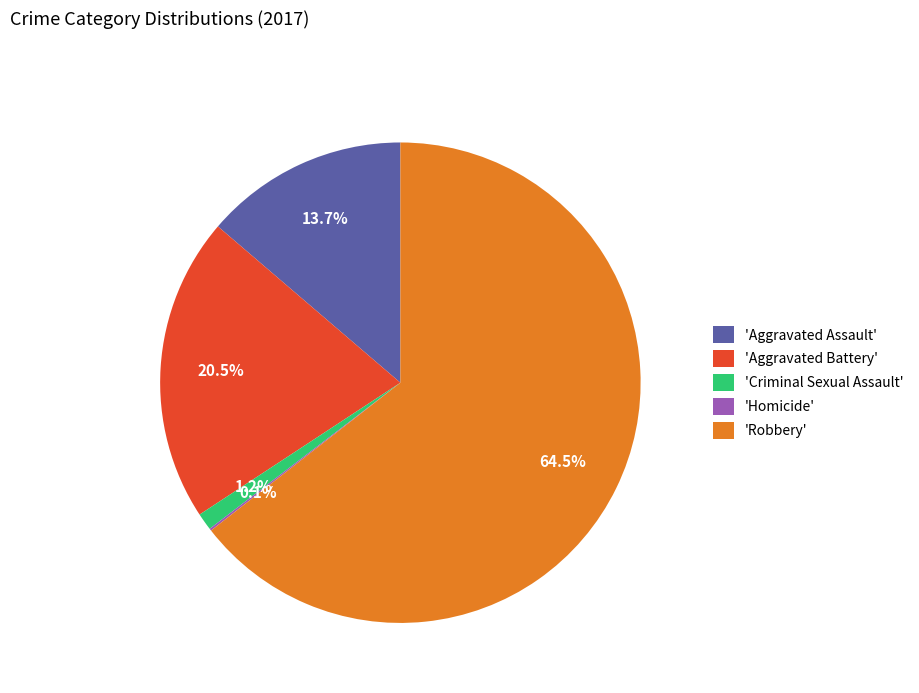

Does any single category account for the majority?

Yes